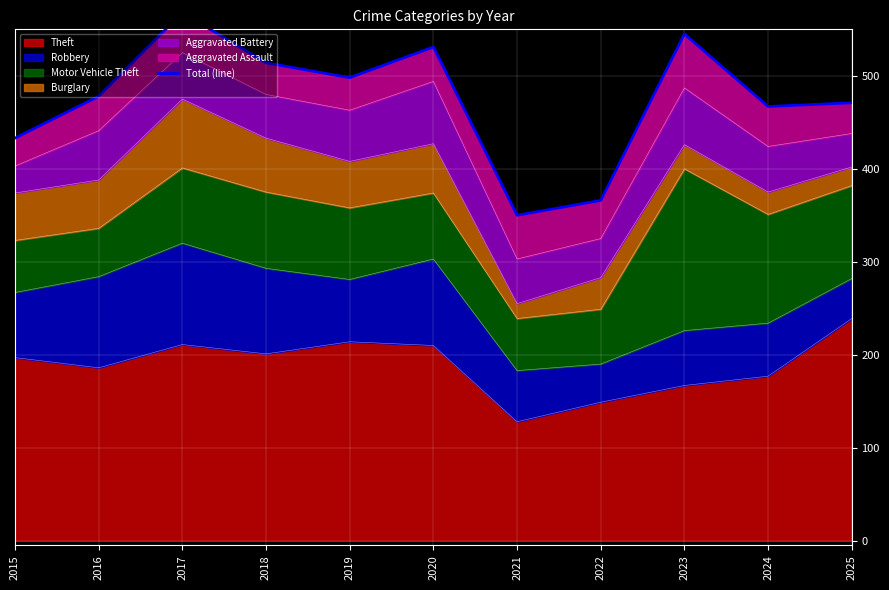

What is the approximate value at 2015, to the nearest 5?

435